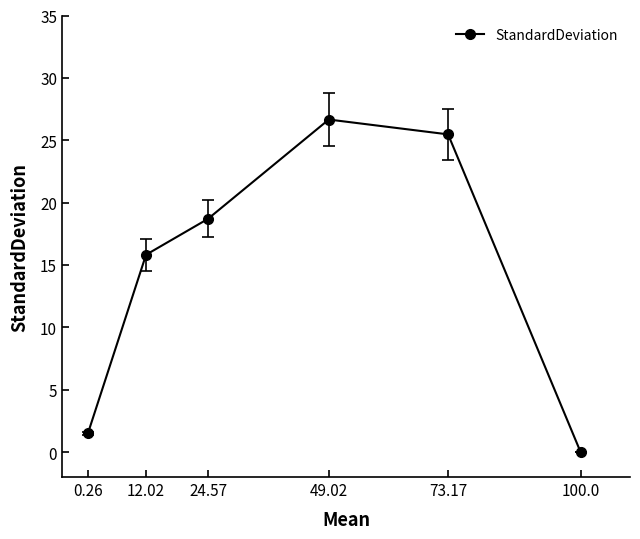

Is it true that the value at 12.02 is 15.8?

True